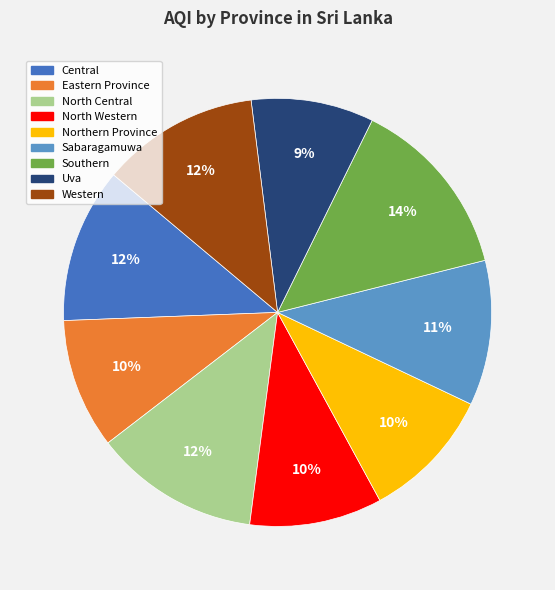

To the nearest percent, what percentage of the pie is Central?

12%